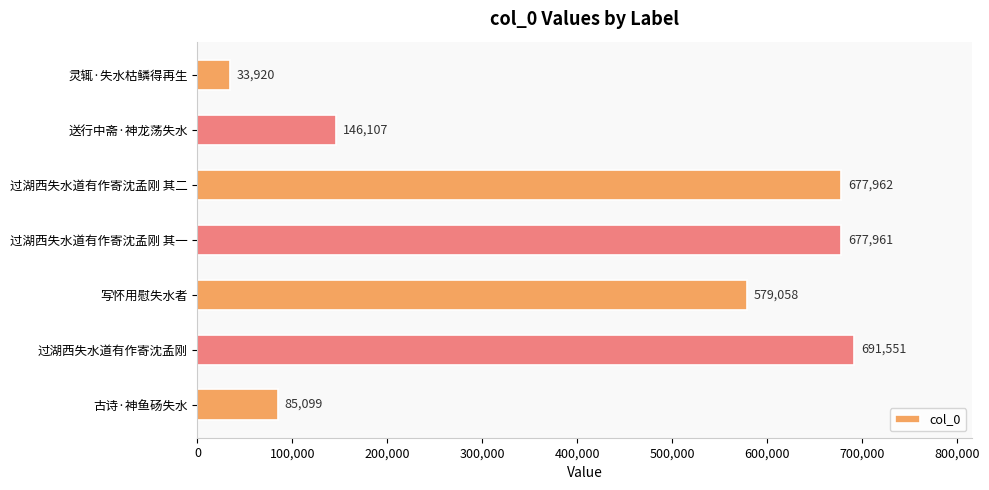

What is the sum of all values?

2891658